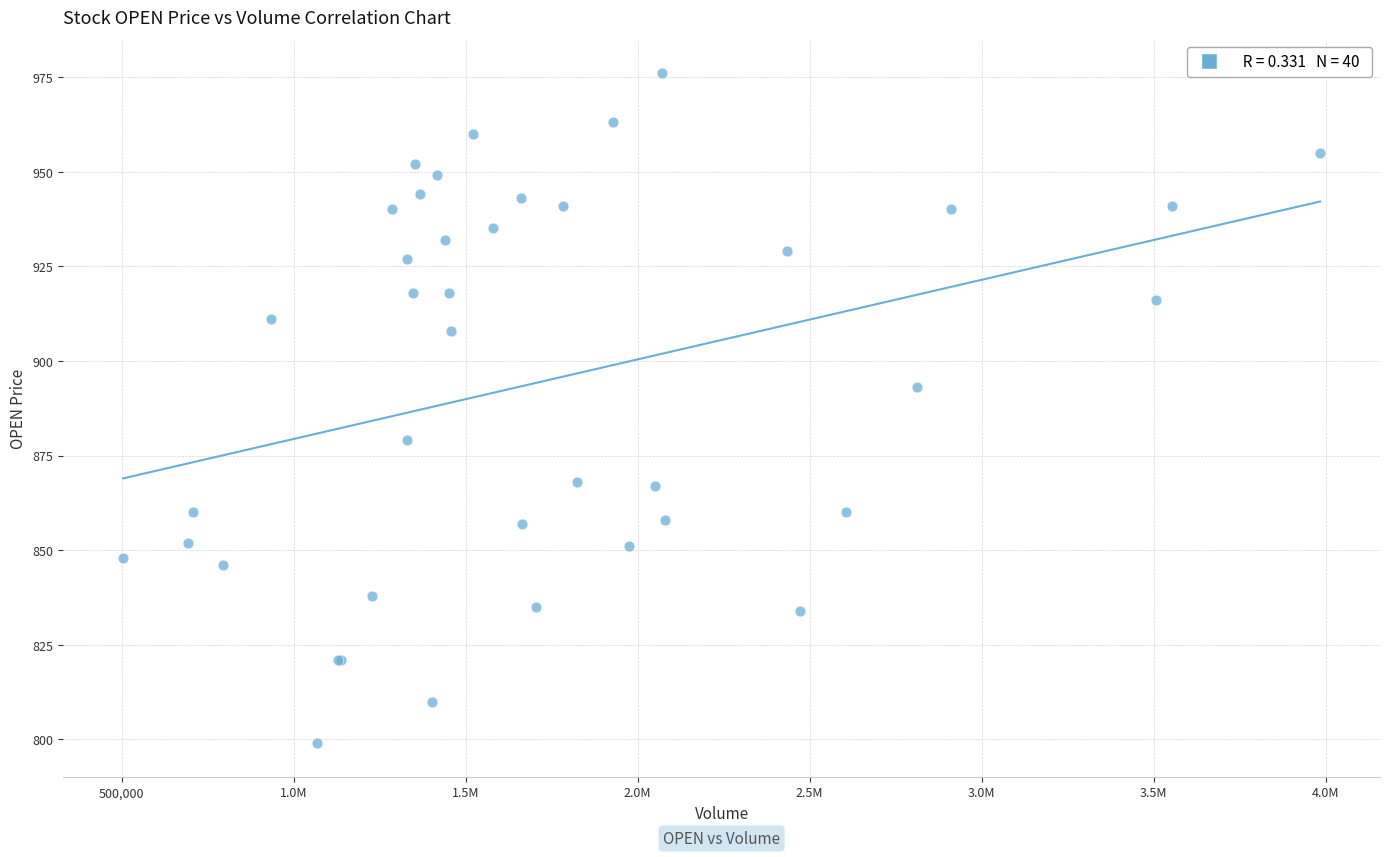

What Y value in the scatter plot is closest to 887?

893